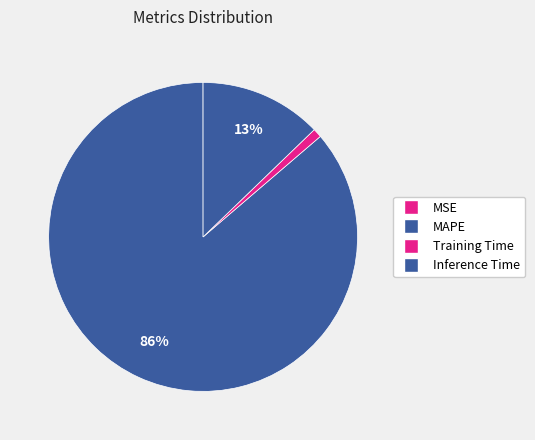

What is the change in value from Training Time to Inference Time?

+0.9